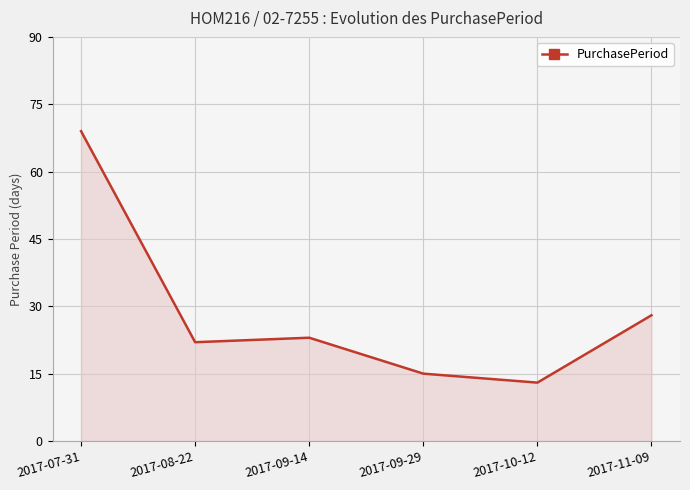

Which category has the lowest value across all series?

2017-10-12